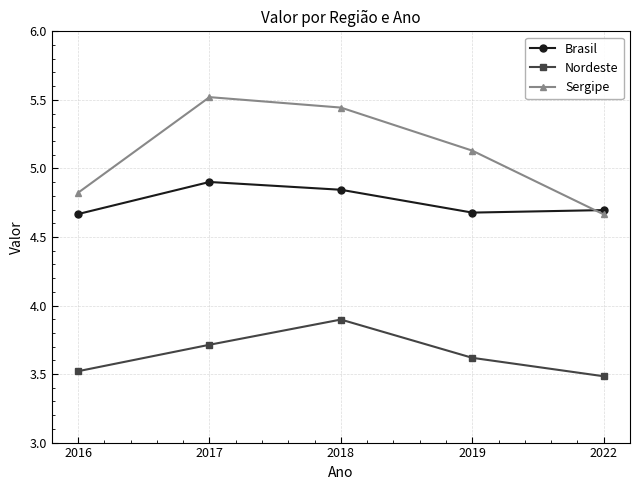

The value of Sergipe at 2016 is 4.8. True or false?

True